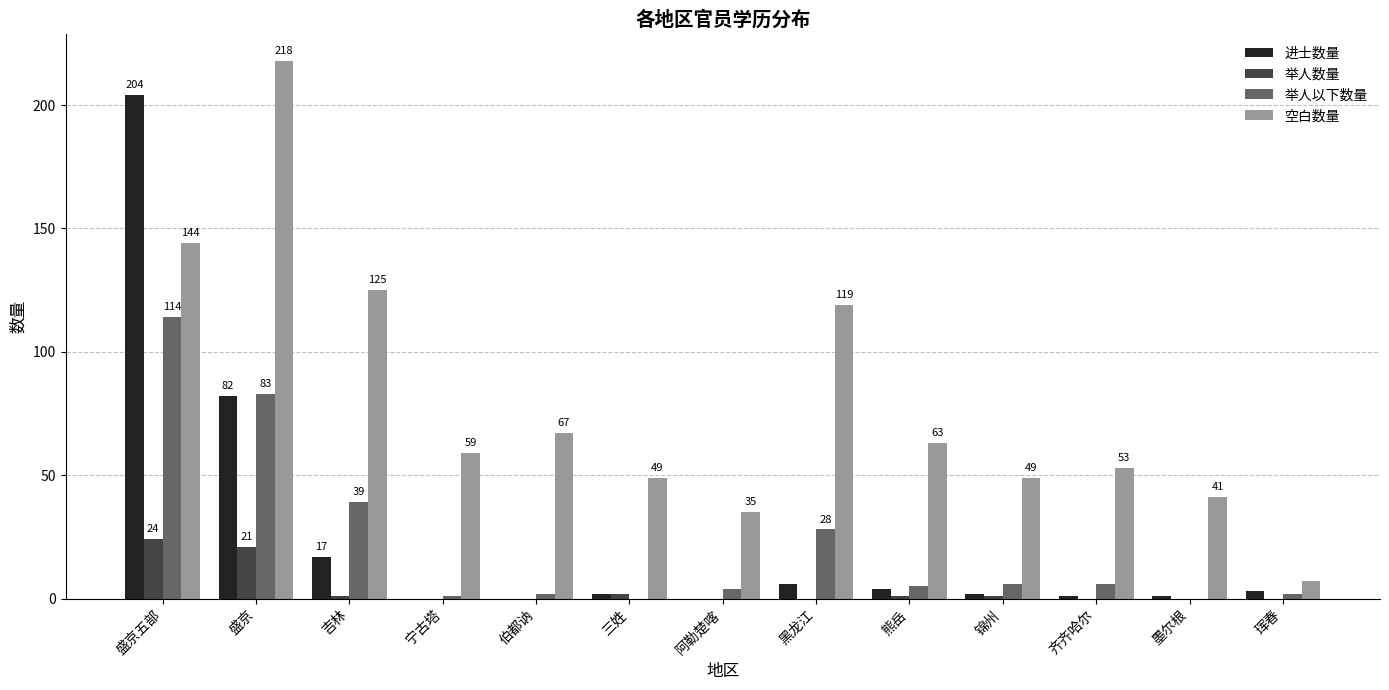

Between 黑龙江 and 锦州, which series saw the biggest shift?

空白数量